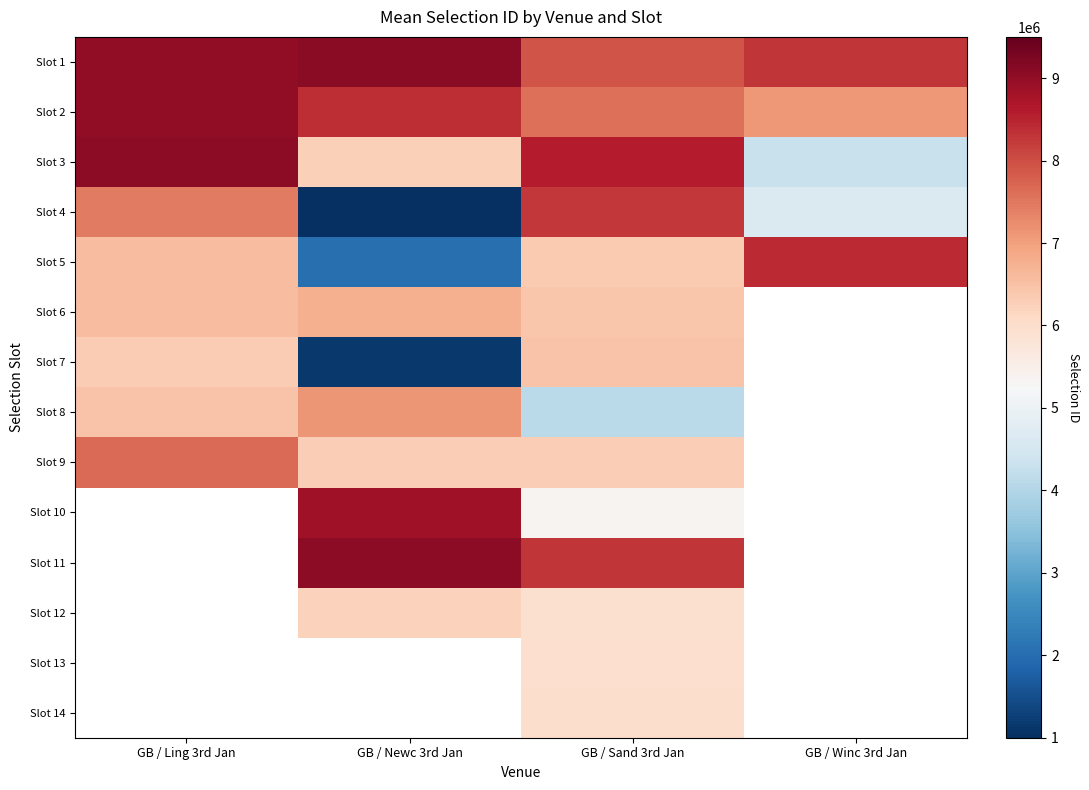

List the labels in order of Slot 4 value, smallest first.

GB / Newc 3rd Jan, GB / Winc 3rd Jan, GB / Ling 3rd Jan, GB / Sand 3rd Jan